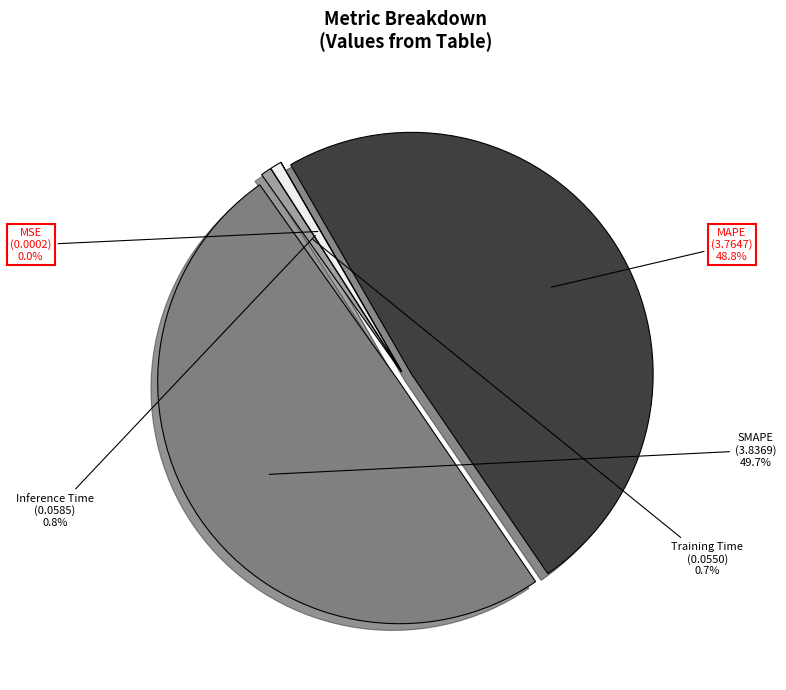

The SMAPE slice represents 38% of the pie. True or false?

False